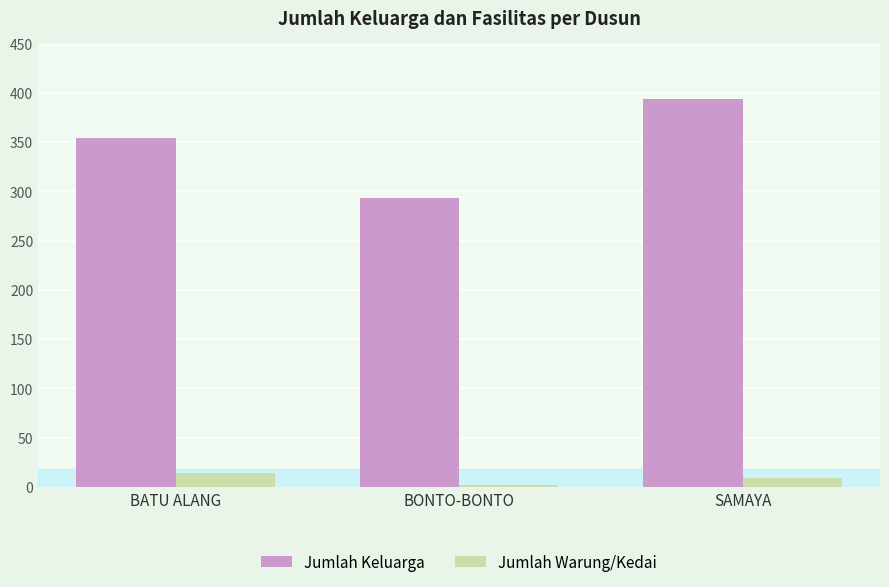

Count the number of data series in this chart.

2